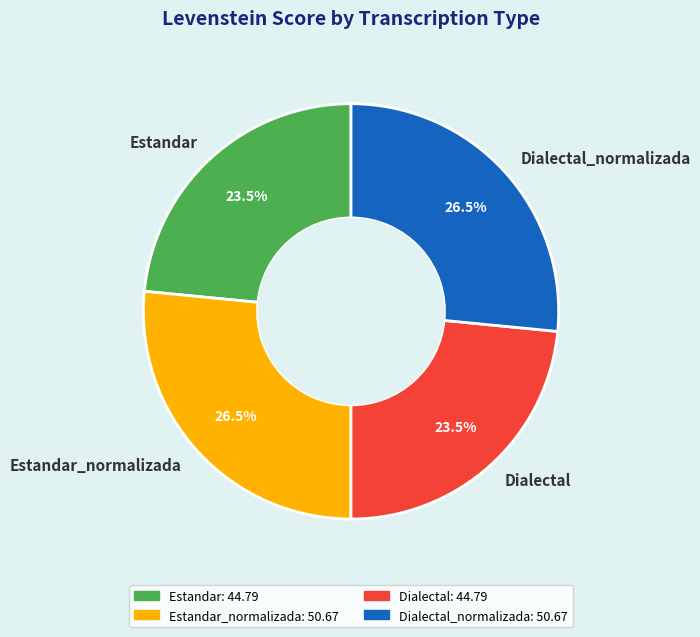

Does any single category account for the majority?

No